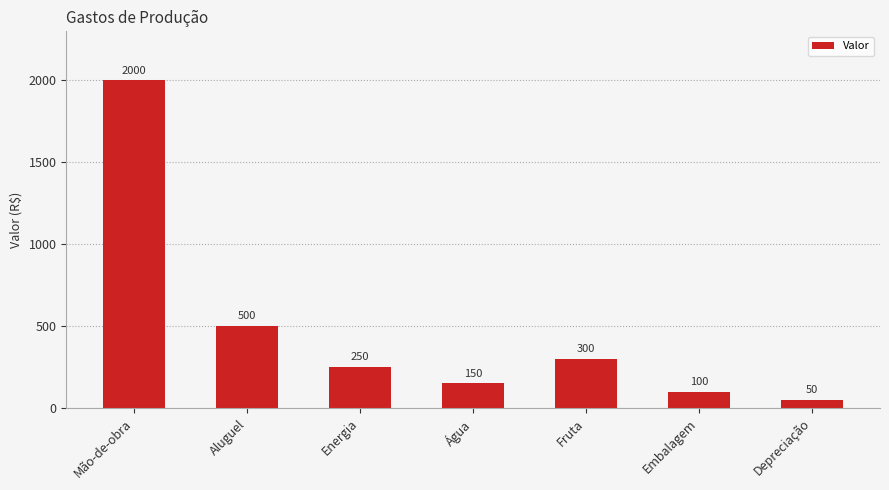

Rank the categories by value from highest to lowest.

Mão-de-obra, Aluguel, Fruta, Energia, Água, Embalagem, Depreciação